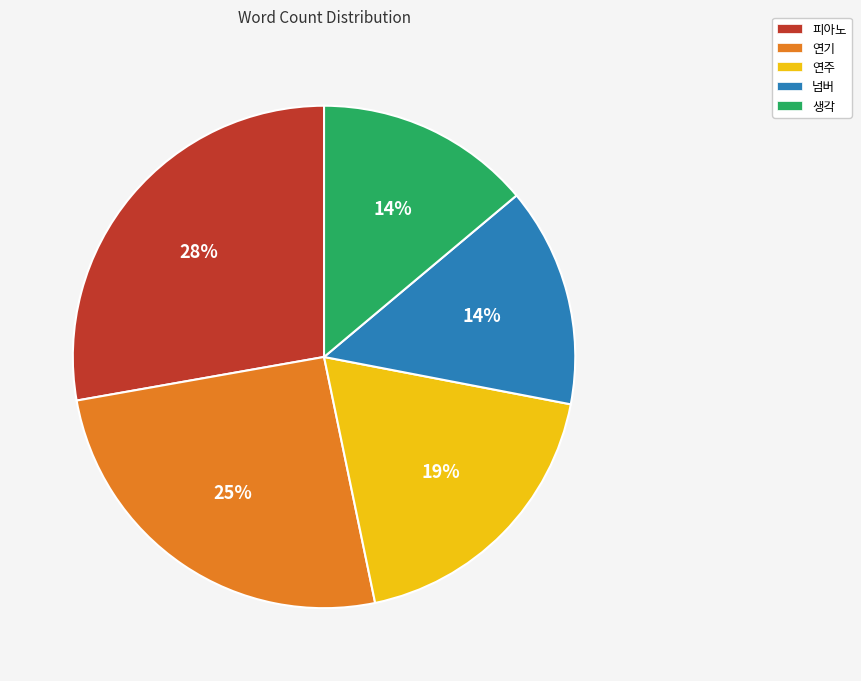

Combined, do 연주 and 피아노 account for over 50%?

No